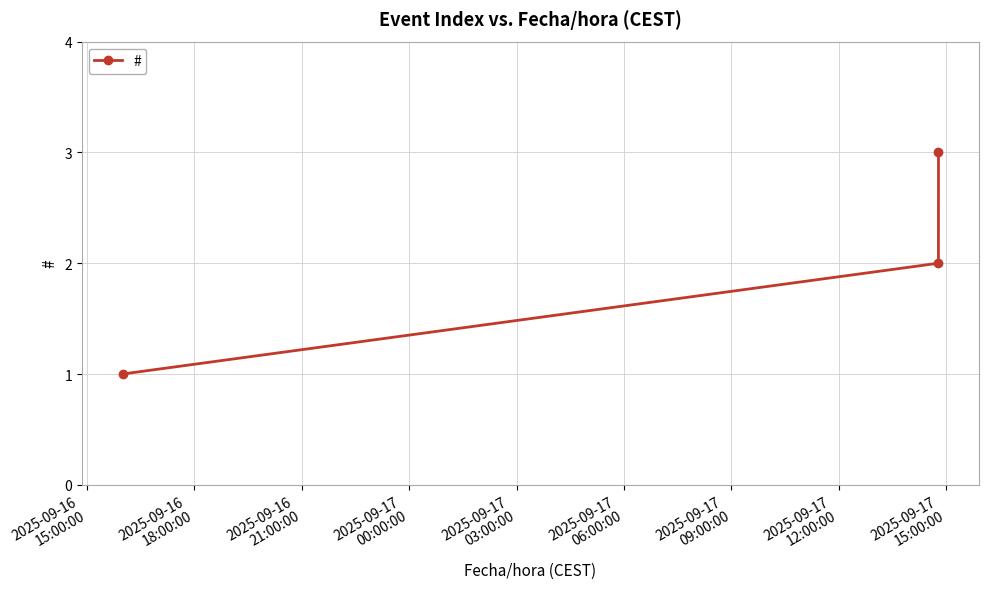

Is this an area chart (filled region under the line)?

No